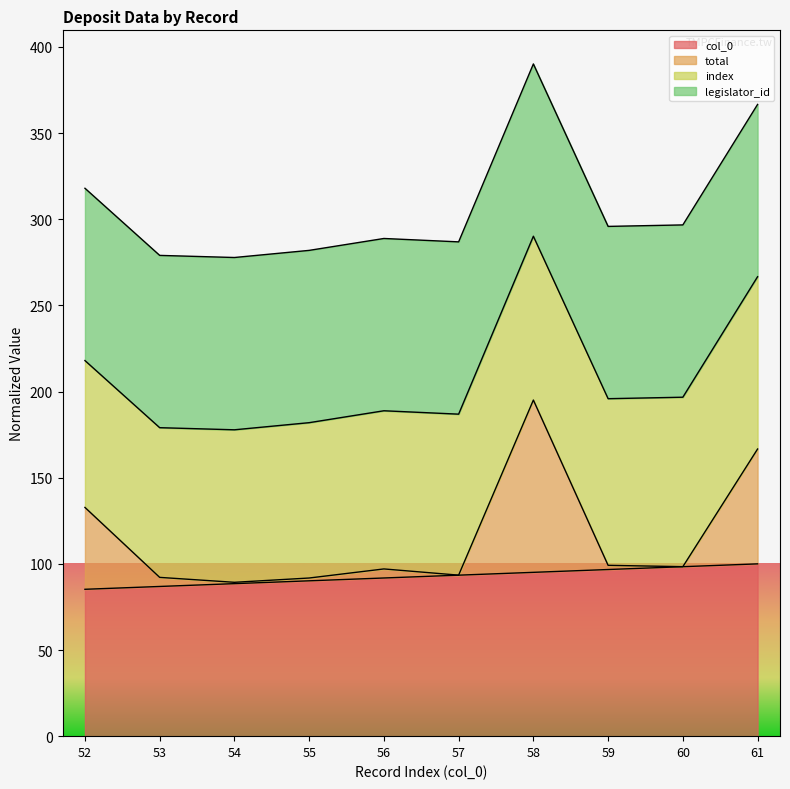

Does the chart display data point markers on the line(s)?

No